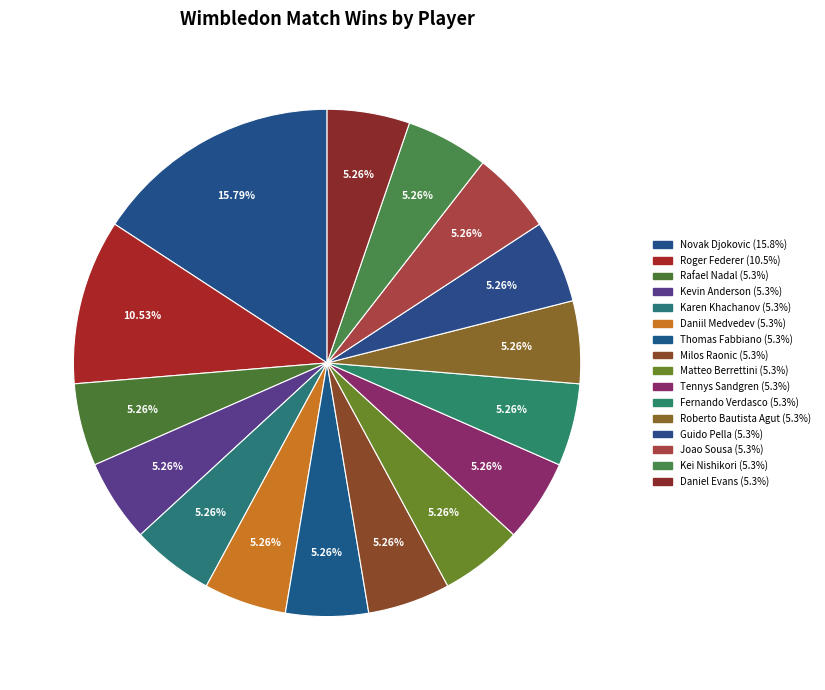

Which category has the biggest portion of the pie?

Novak Djokovic